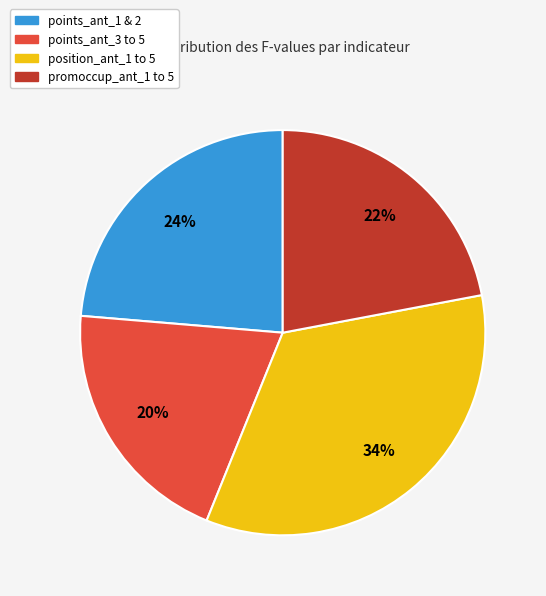

The position_ant_1 to 5 slice represents 47% of the pie. True or false?

False